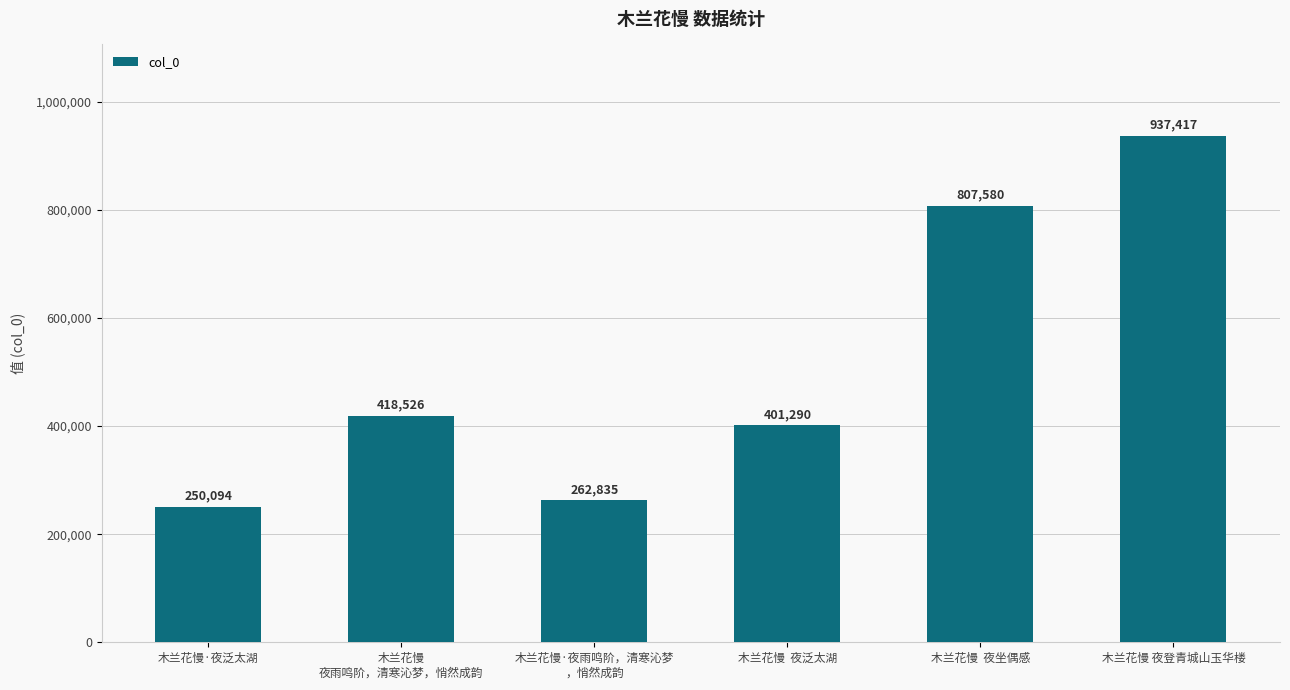

Reading left to right, what are all the values shown in this chart?

木兰花慢·夜泛太湖=250094	木兰花慢
夜雨鸣阶，清寒沁梦，悄然成韵=418526	木兰花慢·夜雨鸣阶，清寒沁梦
，悄然成韵=262835	木兰花慢  夜泛太湖=401290	木兰花慢  夜坐偶感=807580	木兰花慢 夜登青城山玉华楼=937417